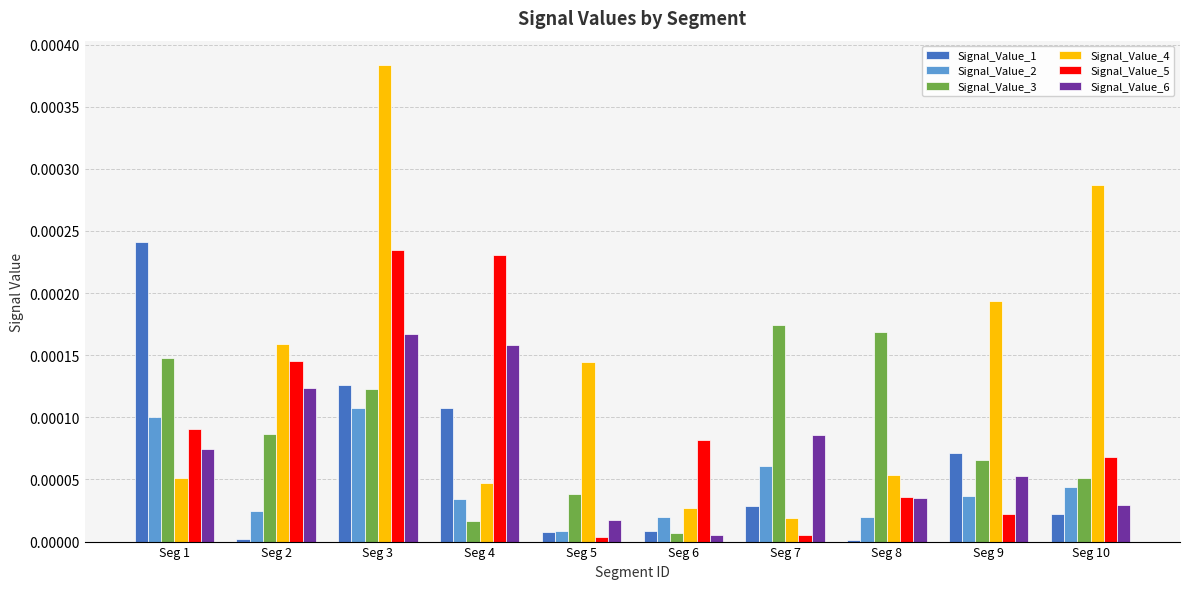

Which series changed the most between Seg 6 and Seg 7?

Signal_Value_3